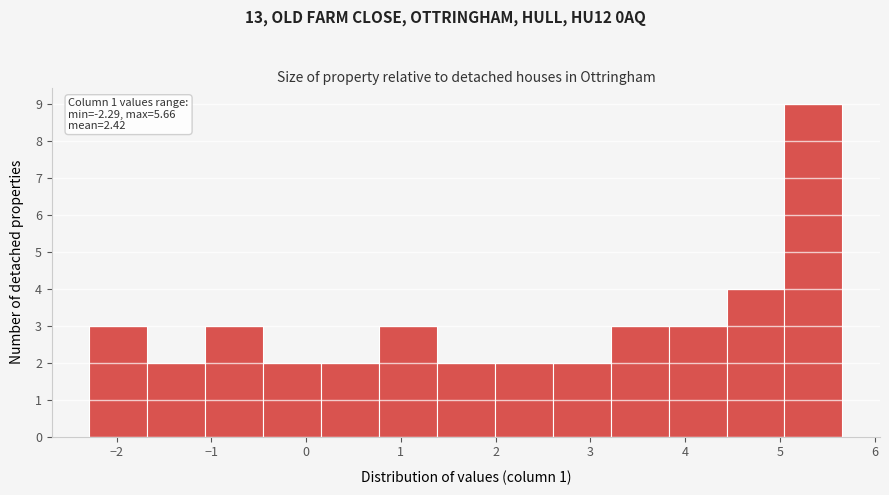

Which range on the x-axis has the tallest bar?

5.0 to 5.7